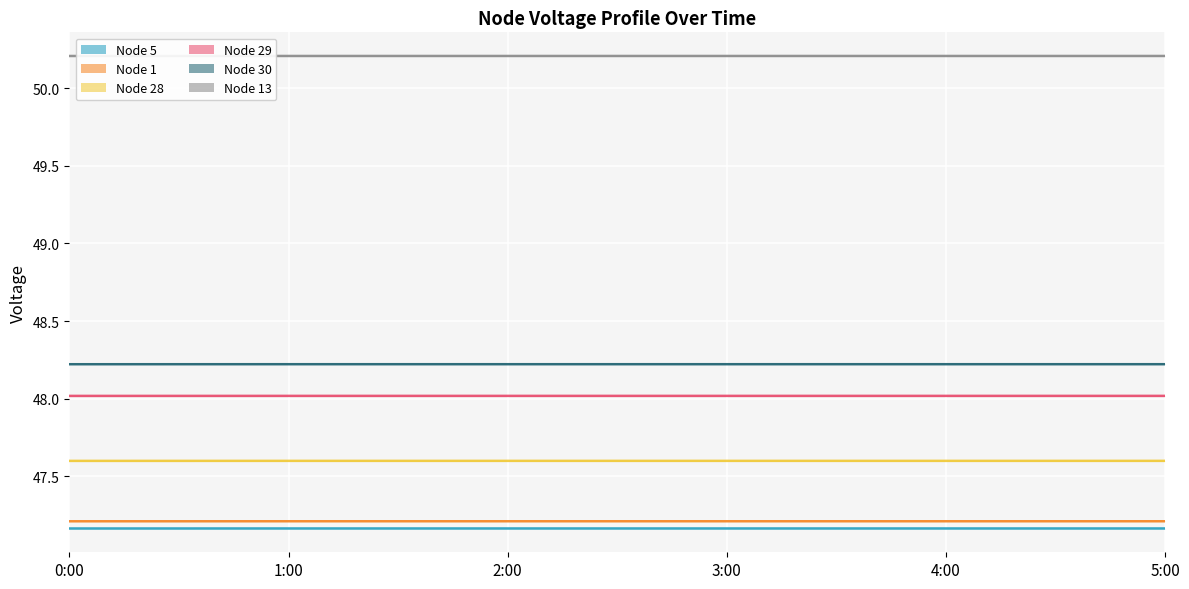

Which category has the highest value in the Node 28 series?

1:00